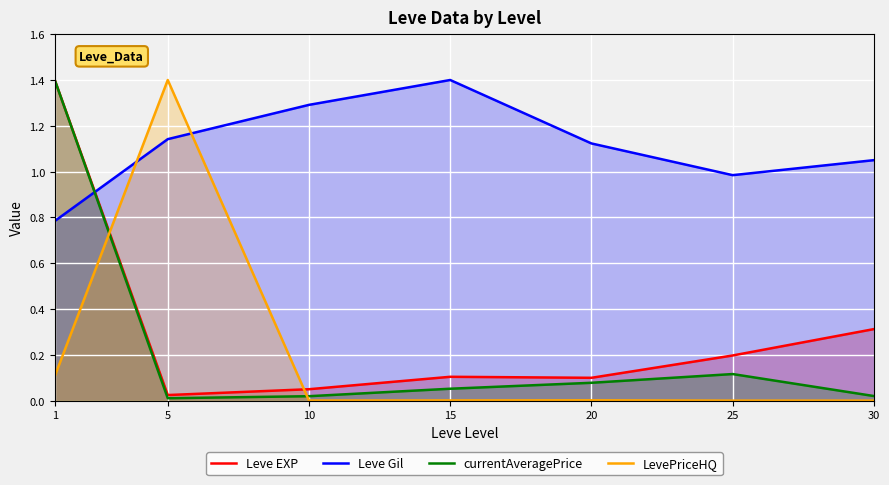

Is it true that currentAveragePrice equals 1.4 at 1?

True